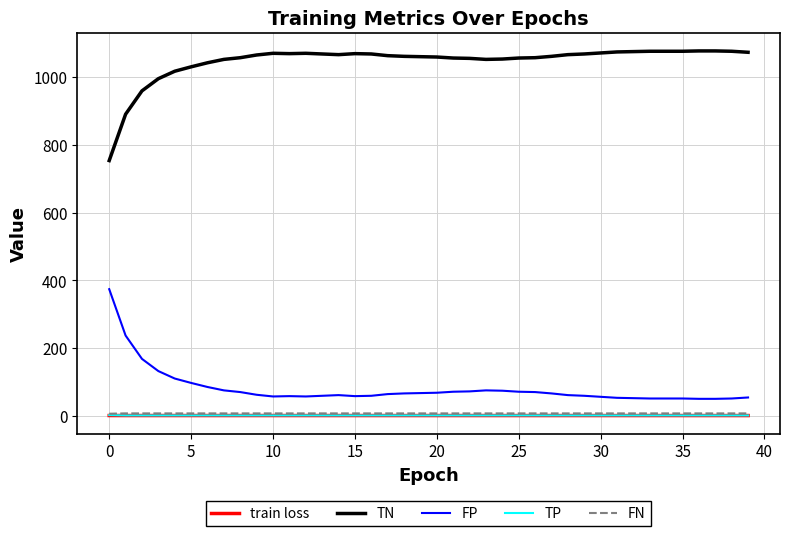

True or false: FP and train loss cross at least once.

False